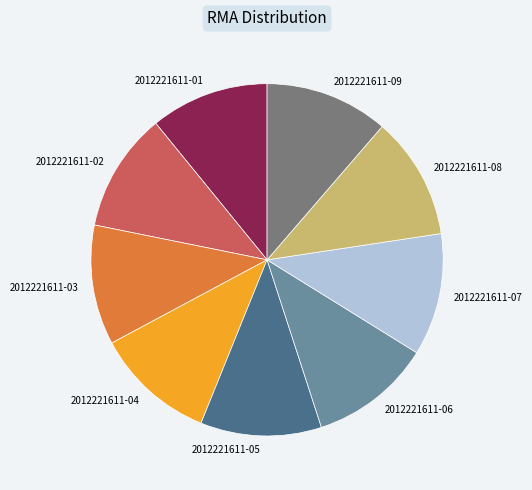

The 2012221611-06 slice represents 11% of the pie. True or false?

True